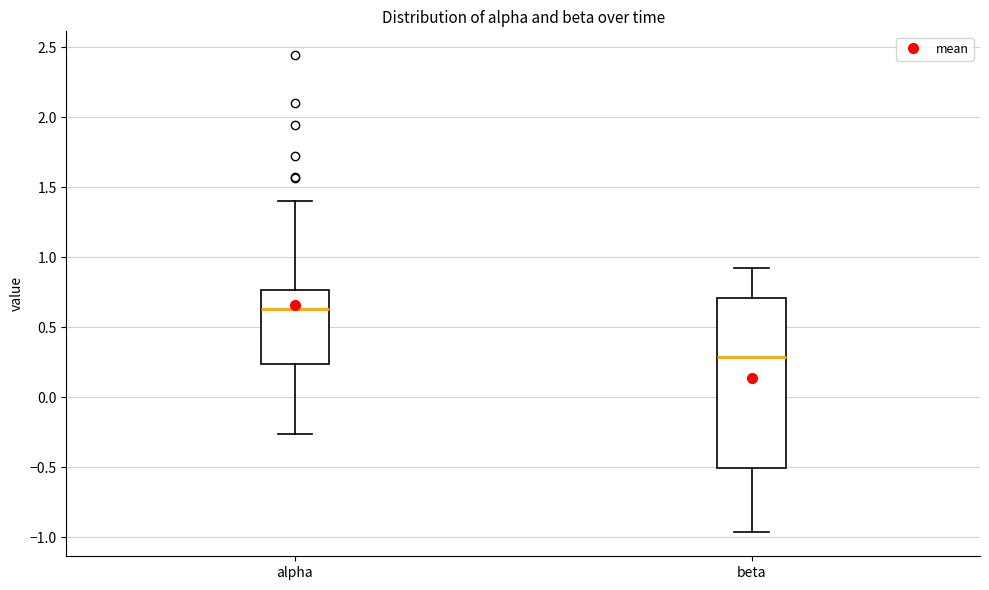

Which box is the tallest, from its lower edge to its upper edge?

beta